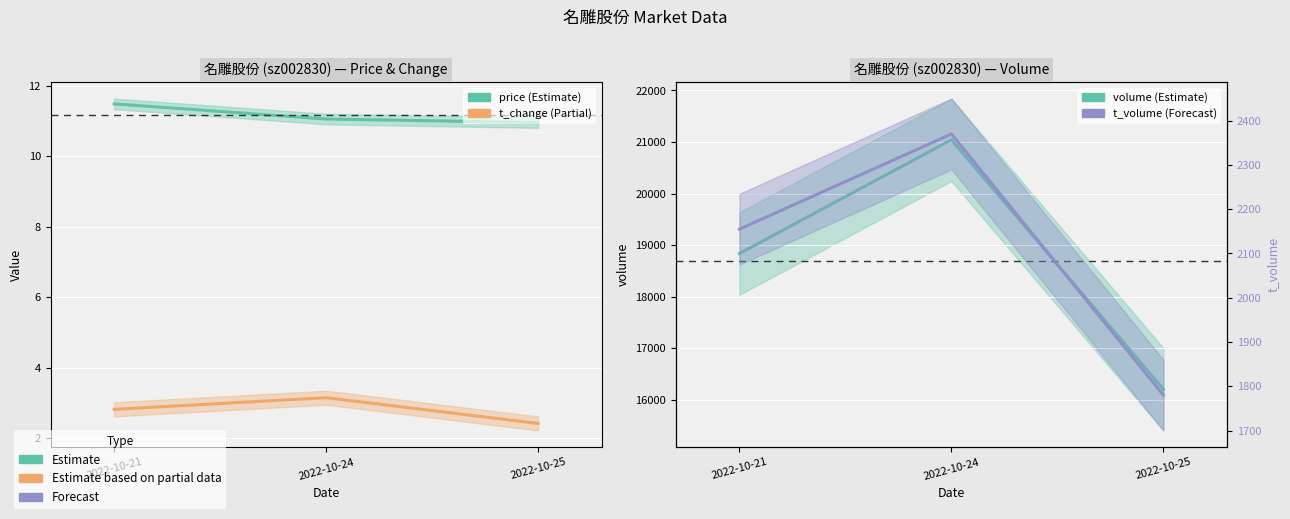

At which label does volume reach its minimum?

2022-10-25